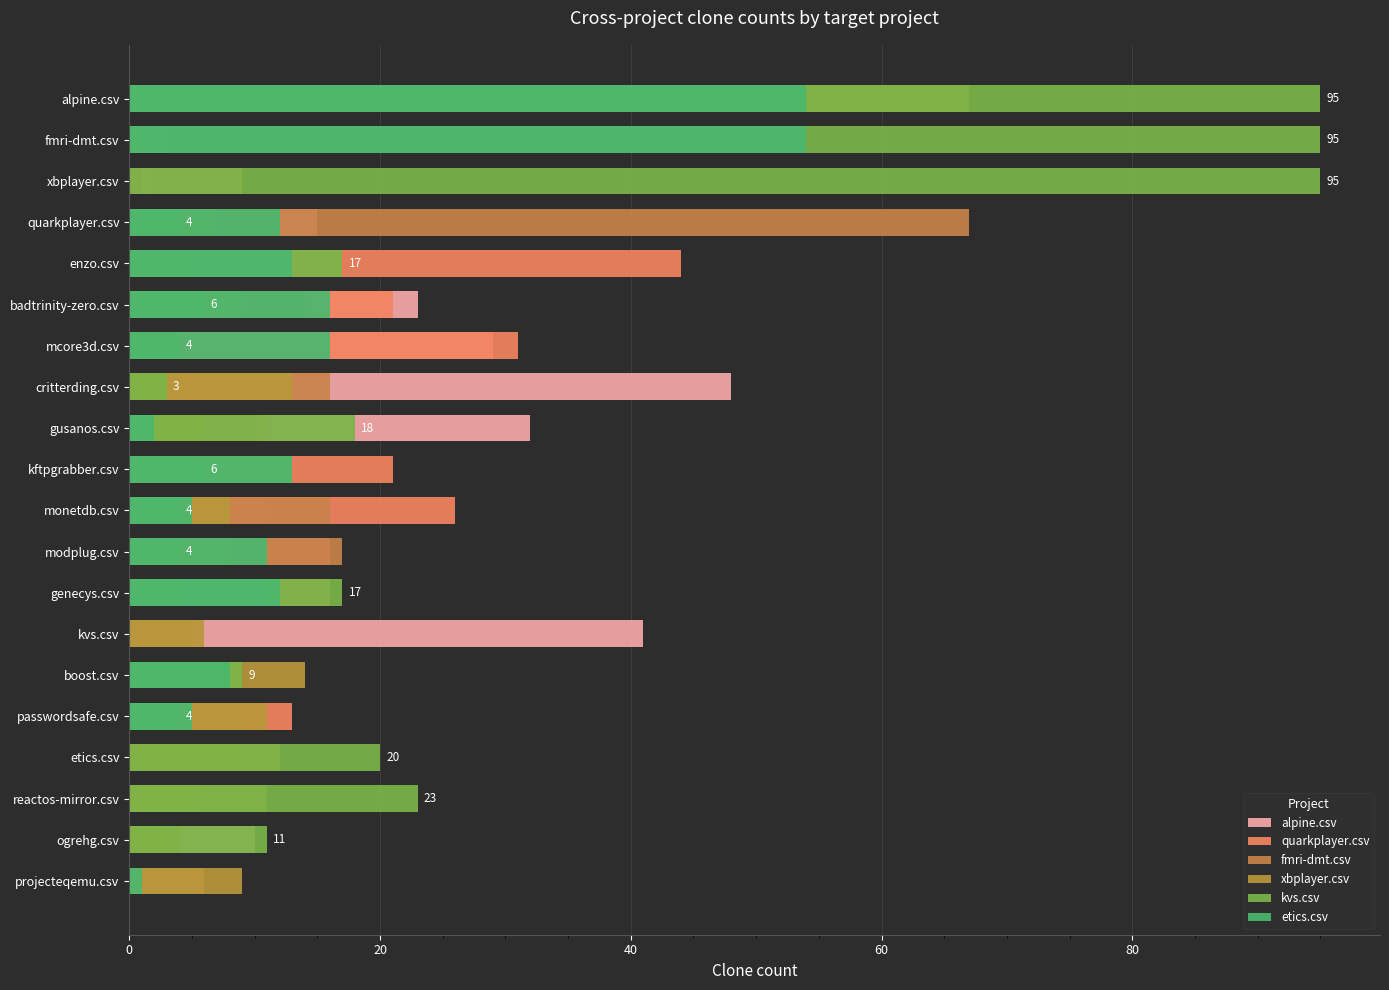

The value of etics.csv at xbplayer.csv is 0. True or false?

True